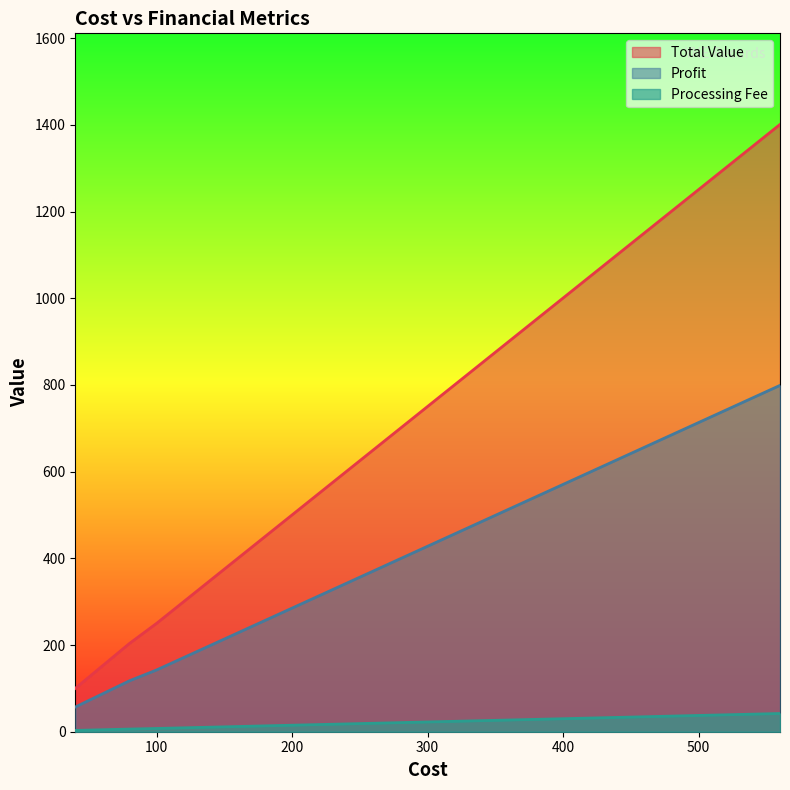

Which series has the largest total across all categories?

Total Value